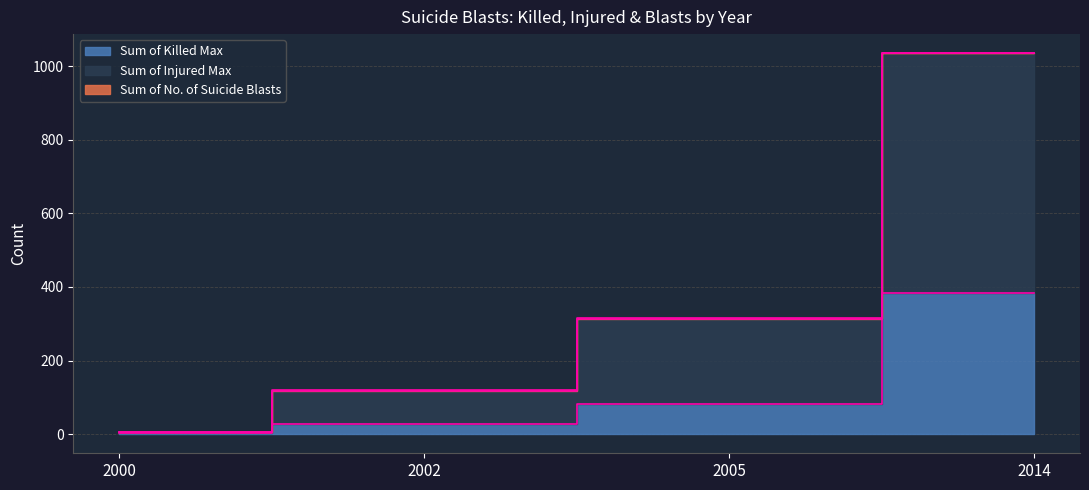

Rank the series by their maximum value, from highest to lowest.

Sum of Injured Max, Sum of Killed Max